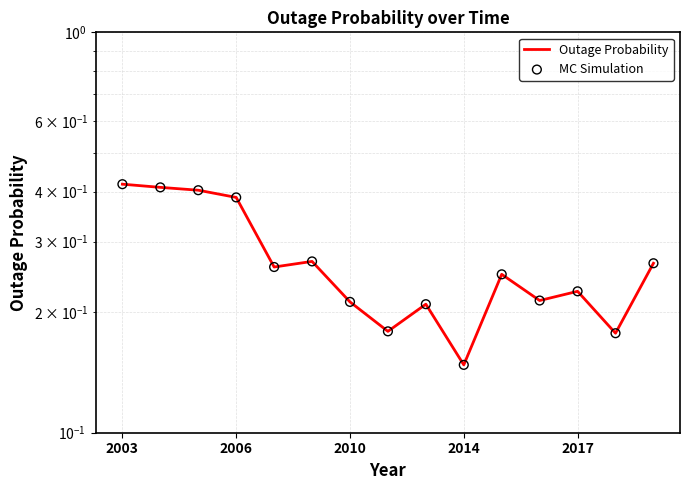

What is the total value across all series at 11?

0.4